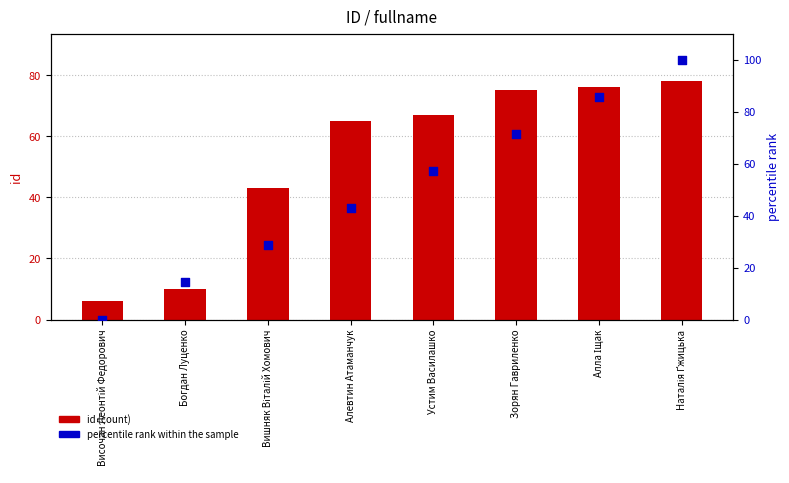

Which series reaches the minimum Y coordinate?

percentile rank within the sample